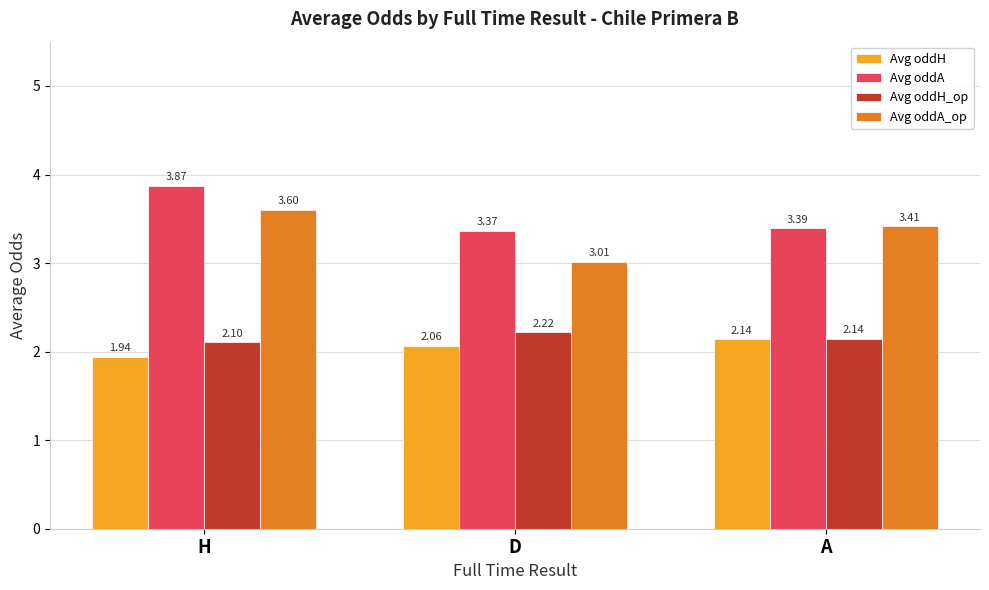

Is the value of Avg oddH at D greater than the value of Avg oddH_op at A?

No